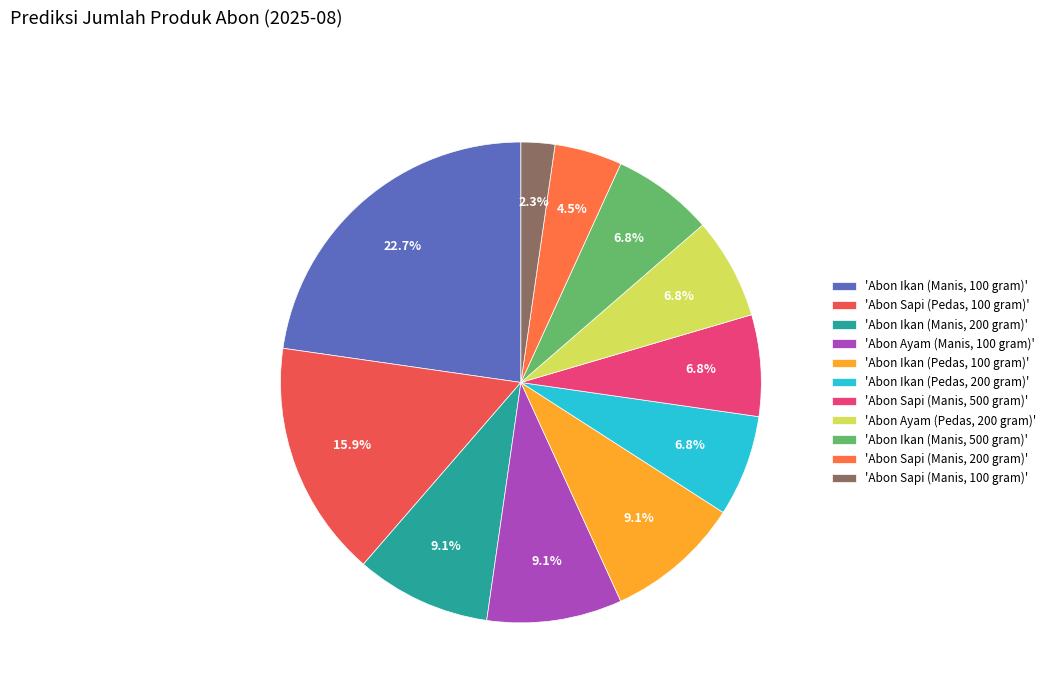

Which slice is the largest?

'Abon Ikan (Manis, 100 gram)'